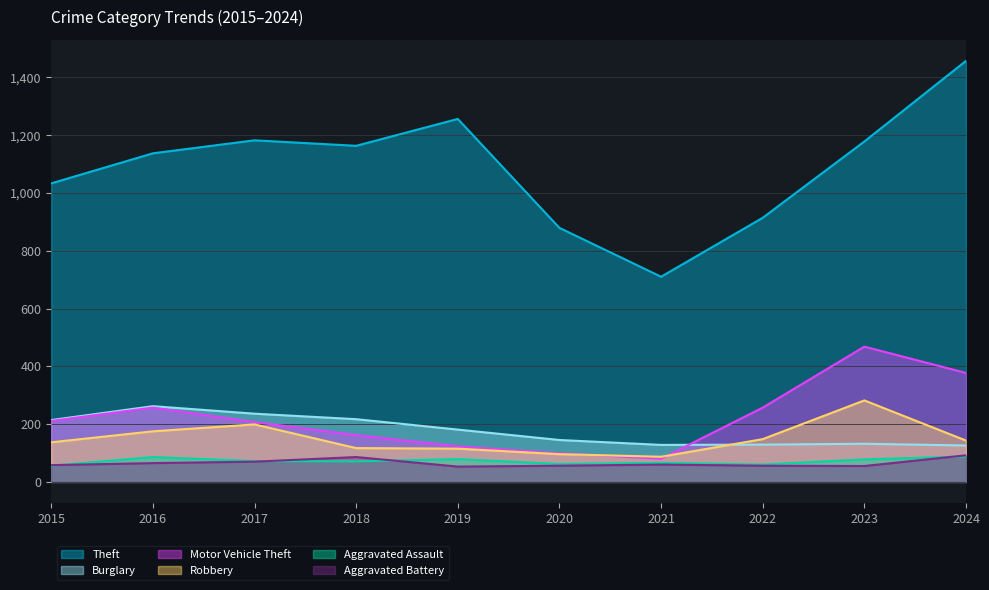

What value does the Robbery series have at 2022?

148